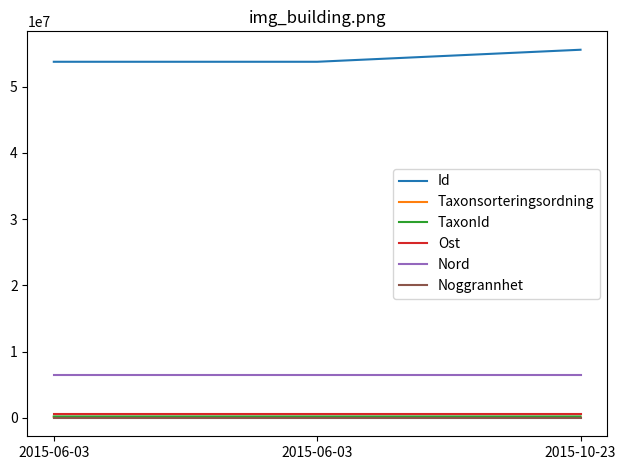

How many Taxonsorteringsordning values are between 99398 and 103813?

3